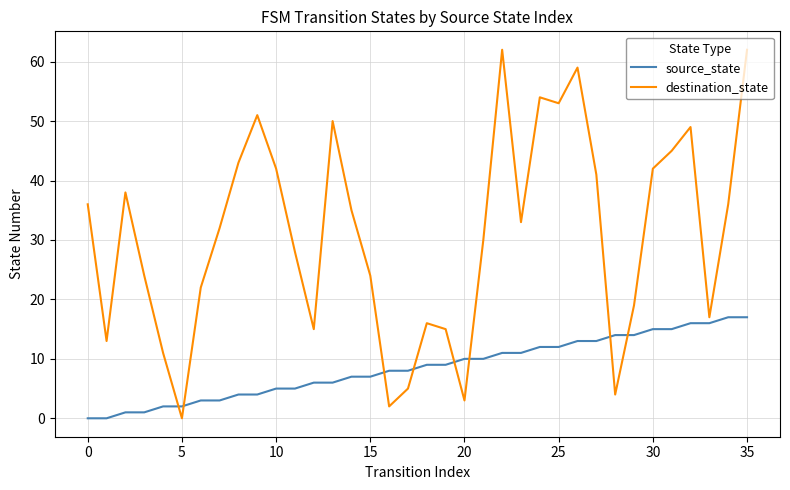

Which series has the largest total across all categories?

destination_state